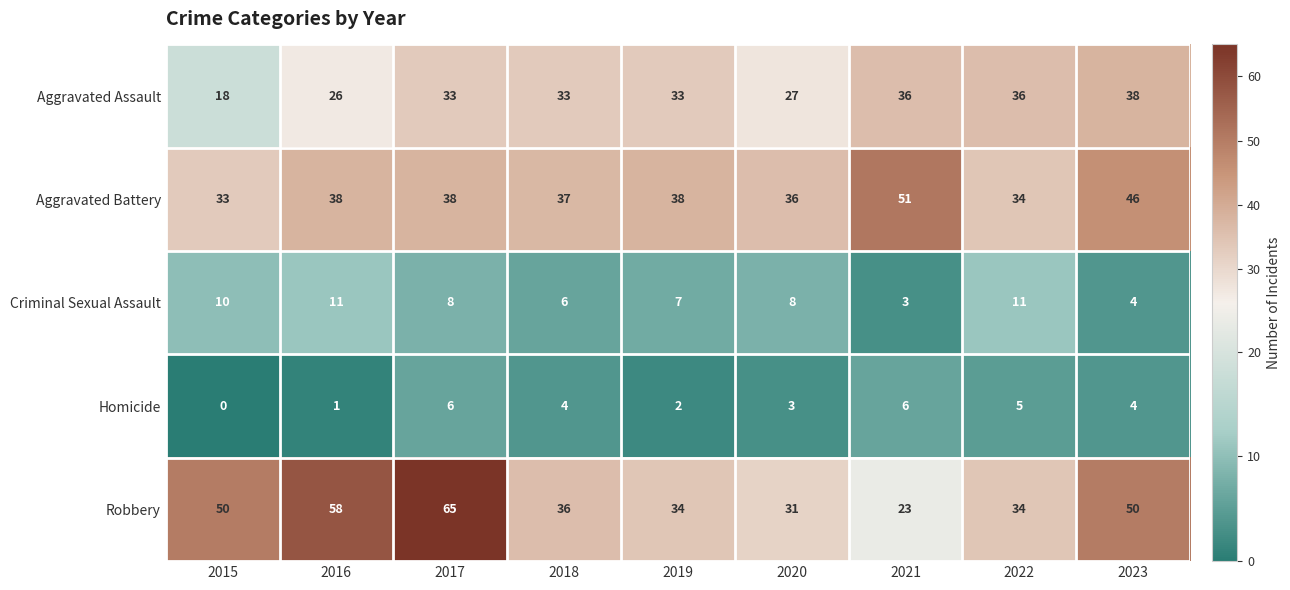

What is the spread (max minus min) of values at 2018?

33